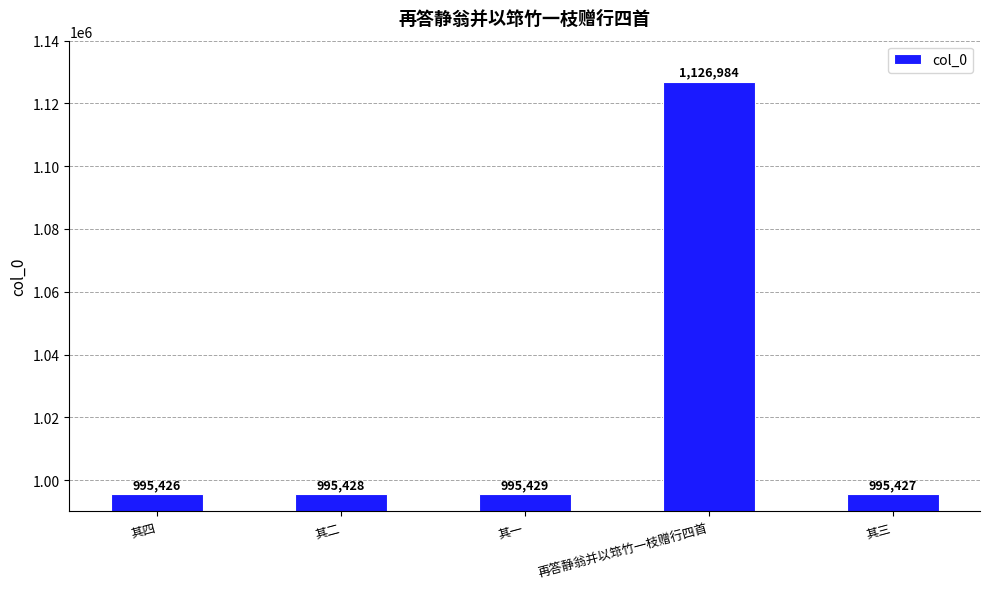

Count the number of categories in the chart.

5